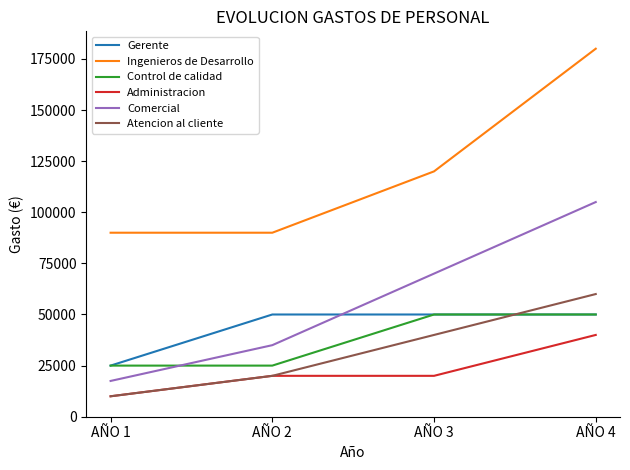

The value of Comercial at AÑO 1 is 10802. True or false?

False